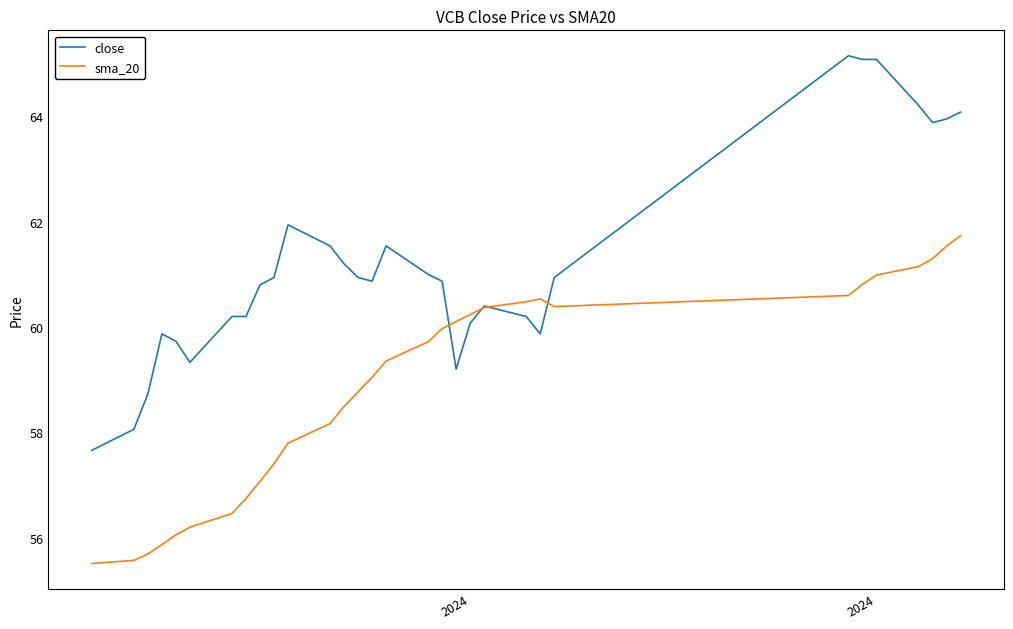

What is the average value of the sma_20 series?

58.8